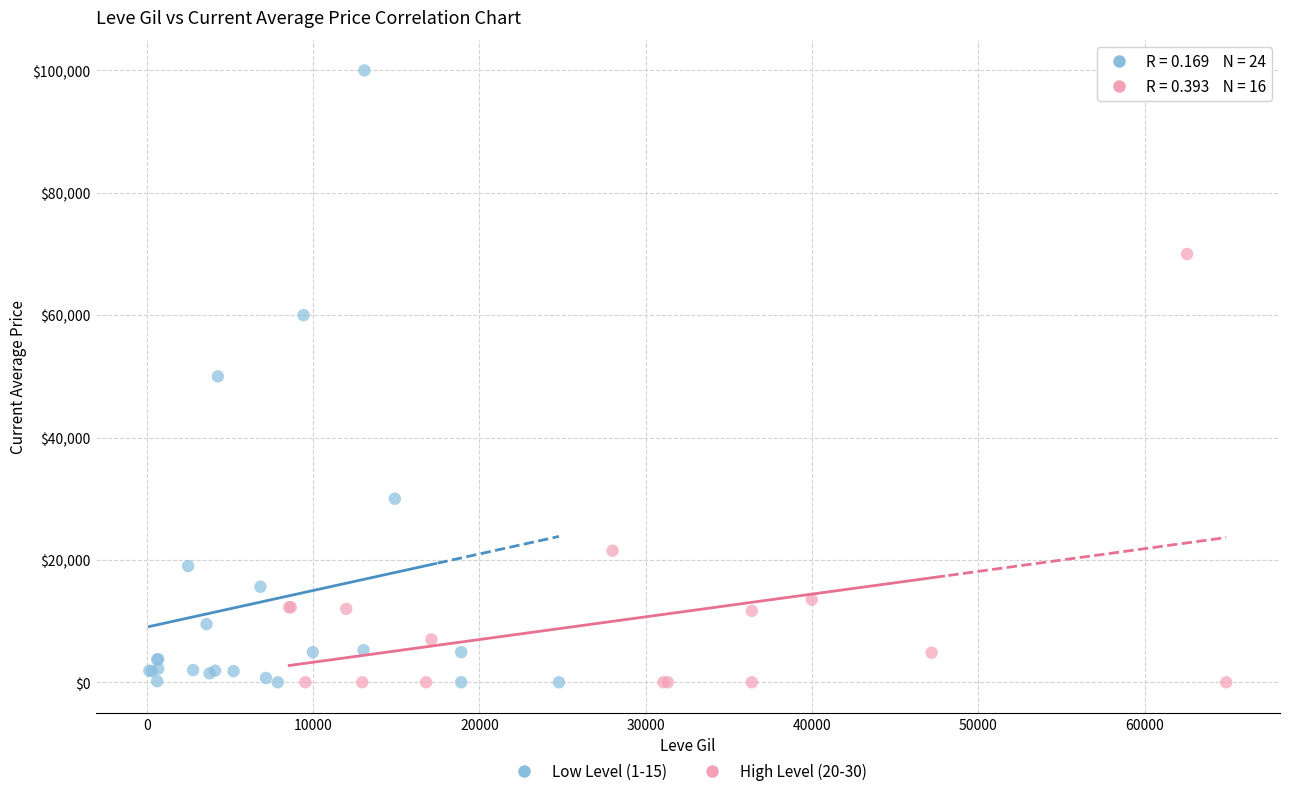

Which series reaches the maximum Y coordinate?

Low Level (1-15)